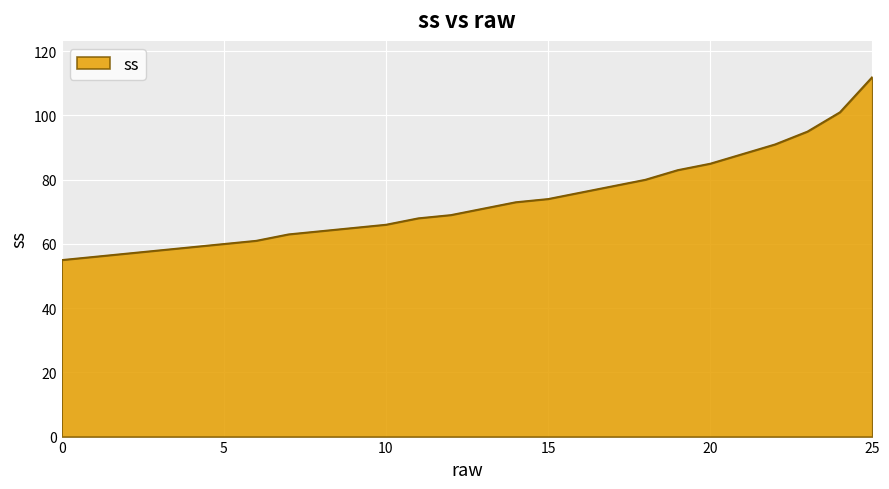

What is the difference between the maximum and minimum values?

57